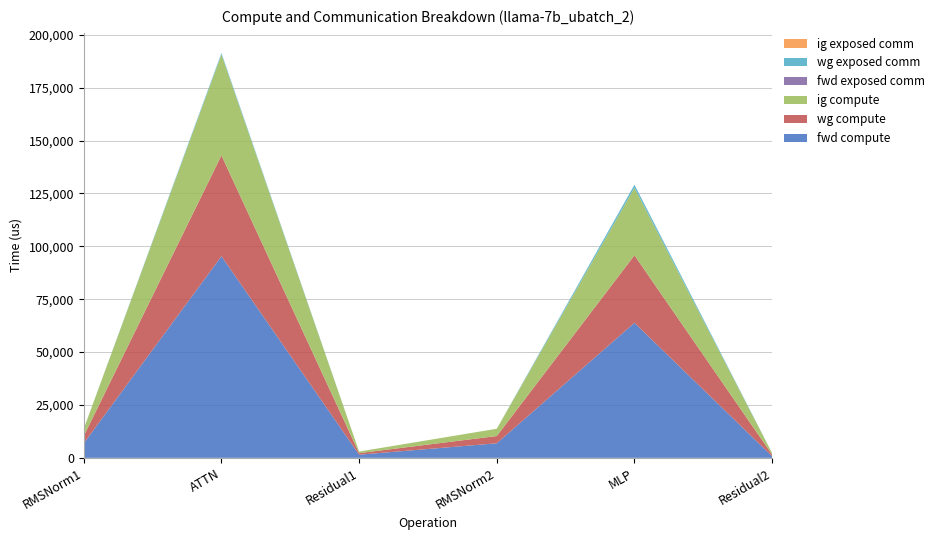

Reading right to left, what are all the values shown in this chart?

fwd compute: Residual2=742.3	MLP=63826.2	RMSNorm2=6874.3	Residual1=1484.5	ATTN=95305.7	RMSNorm1=6874.3
wg compute: Residual2=742.3	MLP=31913.1	RMSNorm2=3437.2	Residual1=742.3	ATTN=47652.8	RMSNorm1=3437.2
ig compute: Residual2=742.3	MLP=31913.1	RMSNorm2=3437.2	Residual1=742.3	ATTN=47652.8	RMSNorm1=3437.2
fwd exposed comm: Residual2=0.0	MLP=0.0	RMSNorm2=0.0	Residual1=0.0	ATTN=0.0	RMSNorm1=0.0
wg exposed comm: Residual2=0.0	MLP=1460.1	RMSNorm2=0.0	Residual1=0.0	ATTN=712.0	RMSNorm1=0.0
ig exposed comm: Residual2=0.0	MLP=0.0	RMSNorm2=0.0	Residual1=0.0	ATTN=0.0	RMSNorm1=0.0